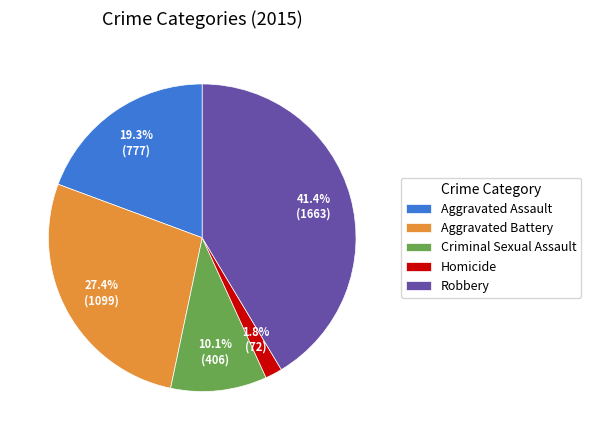

Approximately how many times larger is the value at Aggravated Assault compared to Criminal Sexual Assault?

1.9